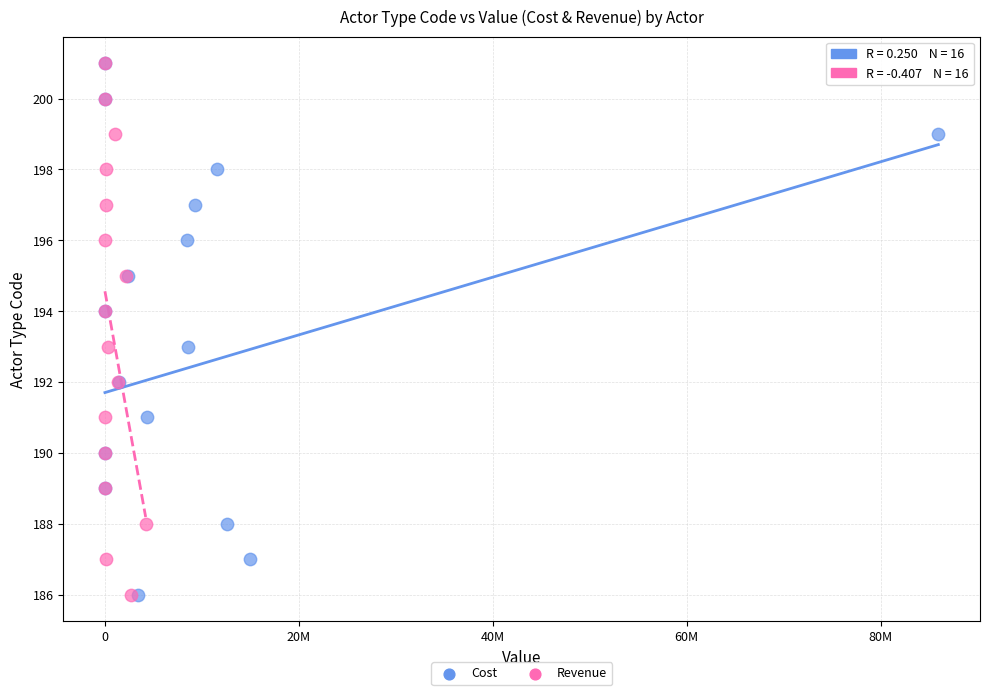

What are all the series names shown in the legend?

Cost, Revenue